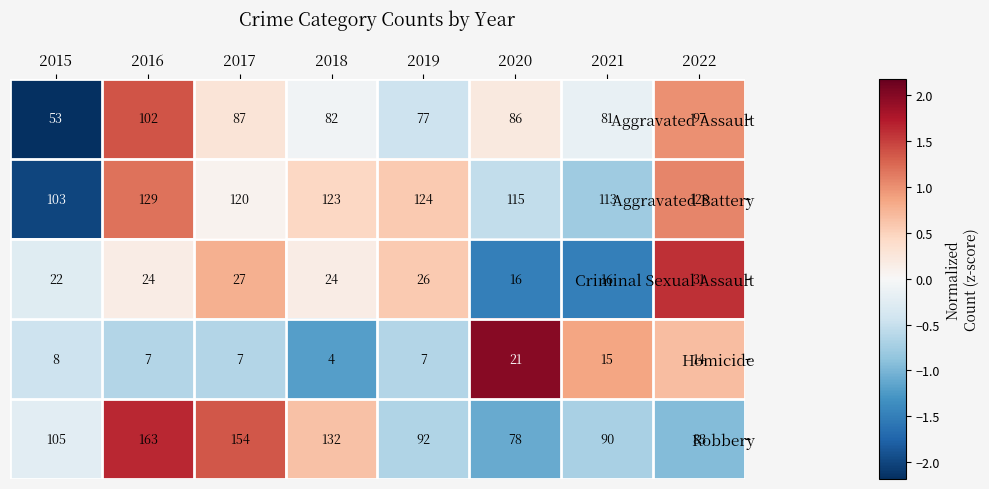

Which series has the largest total across all categories?

Aggravated Battery